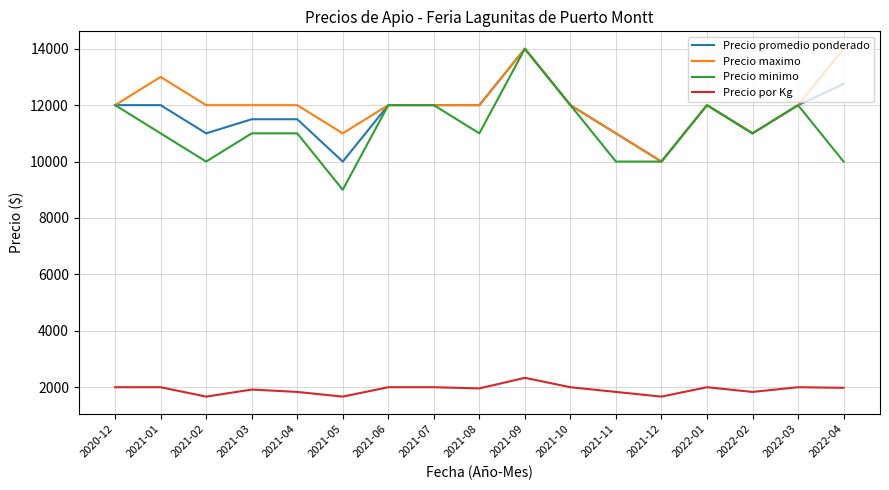

What are all the series names shown in the legend?

Precio promedio ponderado, Precio maximo, Precio minimo, Precio por Kg